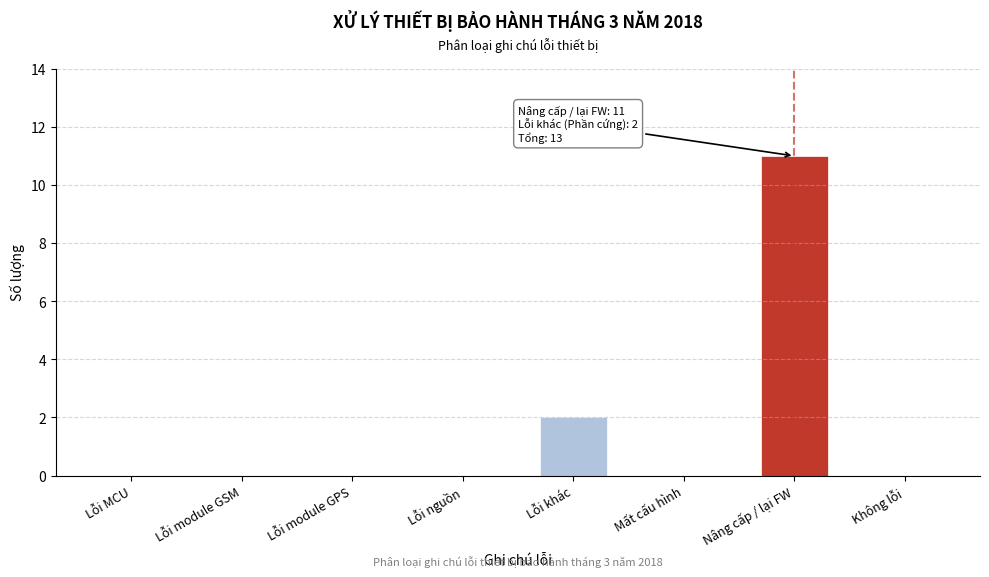

Reading left to right, transcribe all the data shown in this chart.

Lỗi MCU=0	Lỗi module GSM=0	Lỗi module GPS=0	Lỗi nguồn=0	Lỗi khác=2	Mất cấu hình=0	Nâng cấp / lại FW=11	Không lỗi=0